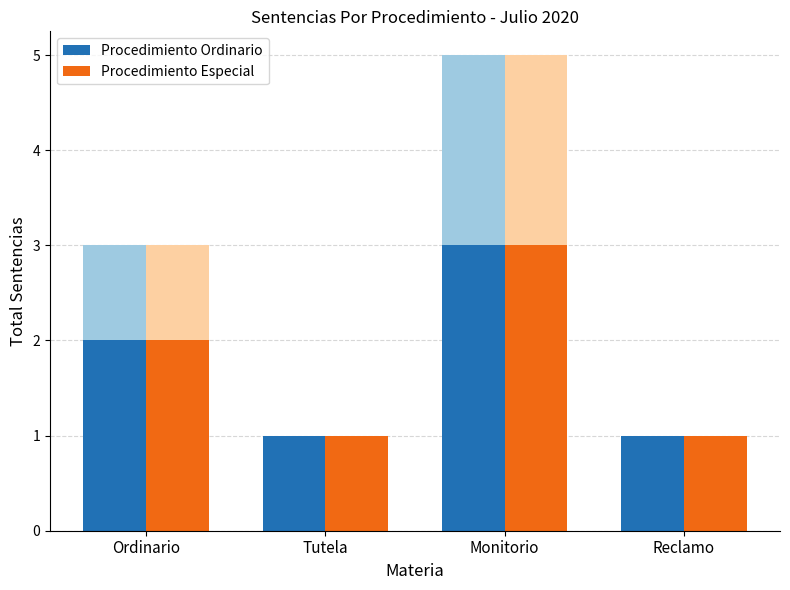

How many bars are there in total?

8